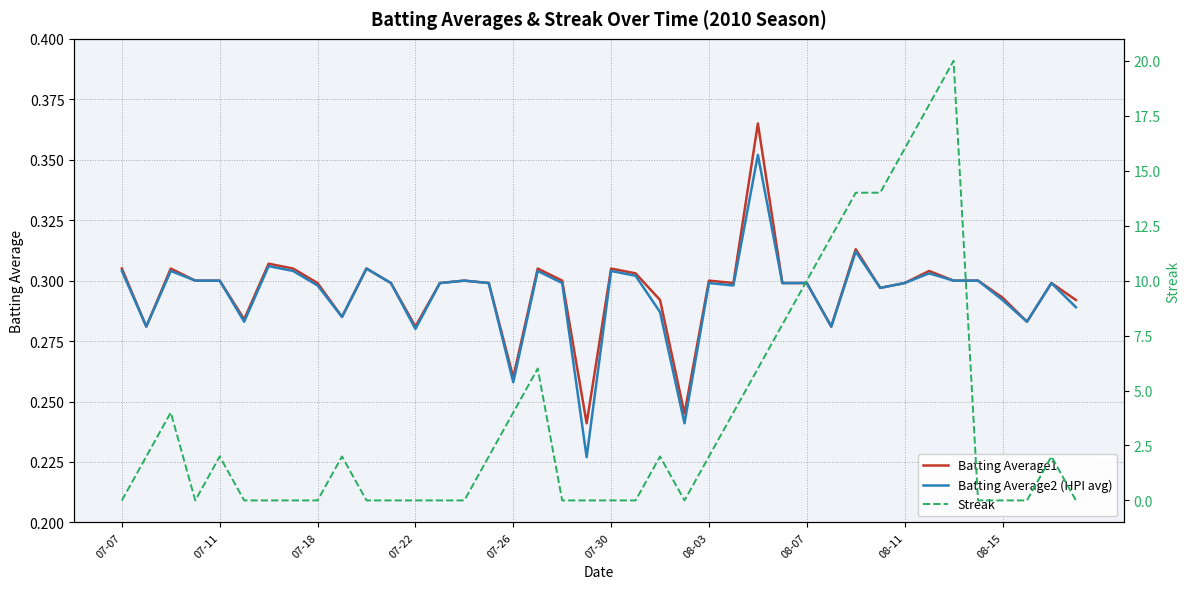

What are all the series names shown in the legend?

Batting Average1, Batting Average2 (HPI avg), Streak